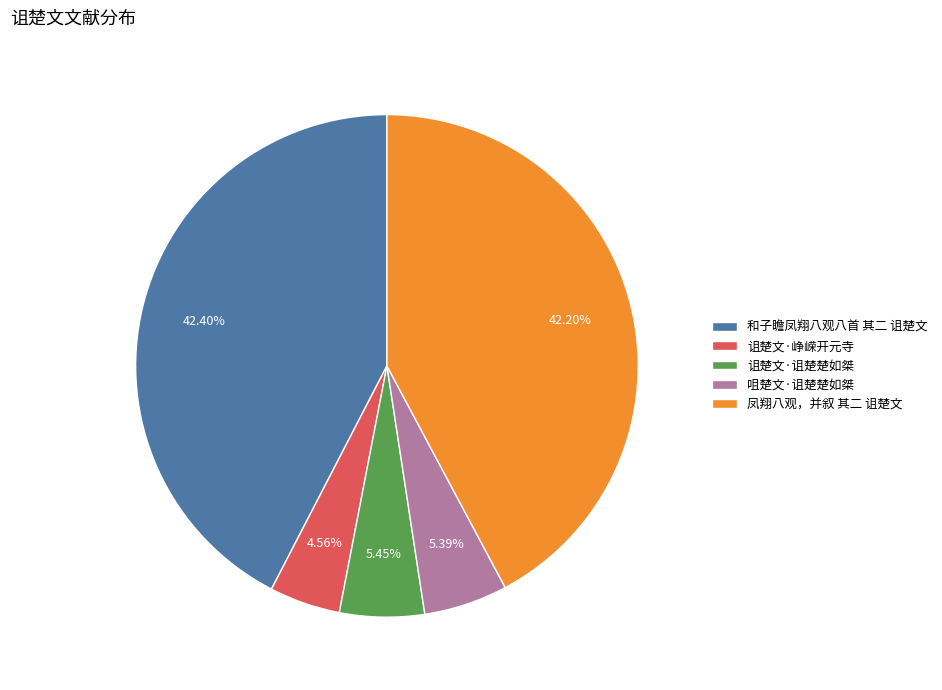

Which has a higher value, 凤翔八观，并叙 其二 诅楚文 or 咀楚文·诅楚楚如桀?

凤翔八观，并叙 其二 诅楚文